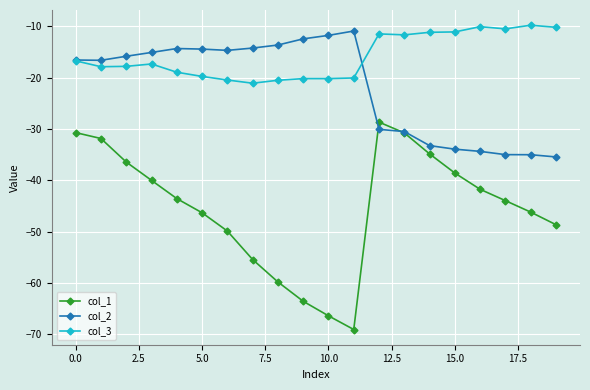

Which series has the widest spread of values?

col_1